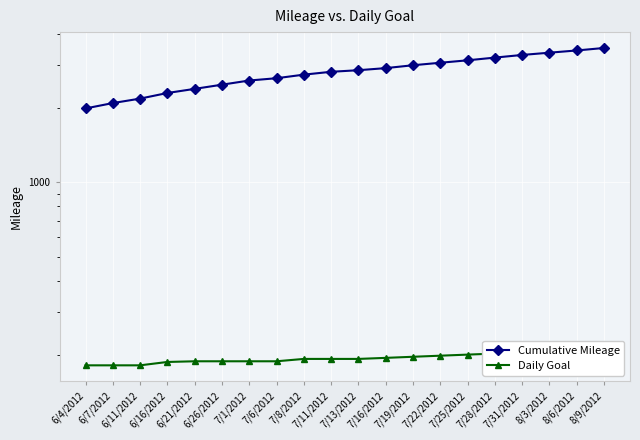

True or false: Daily Goal and Cumulative Mileage cross at least once.

False